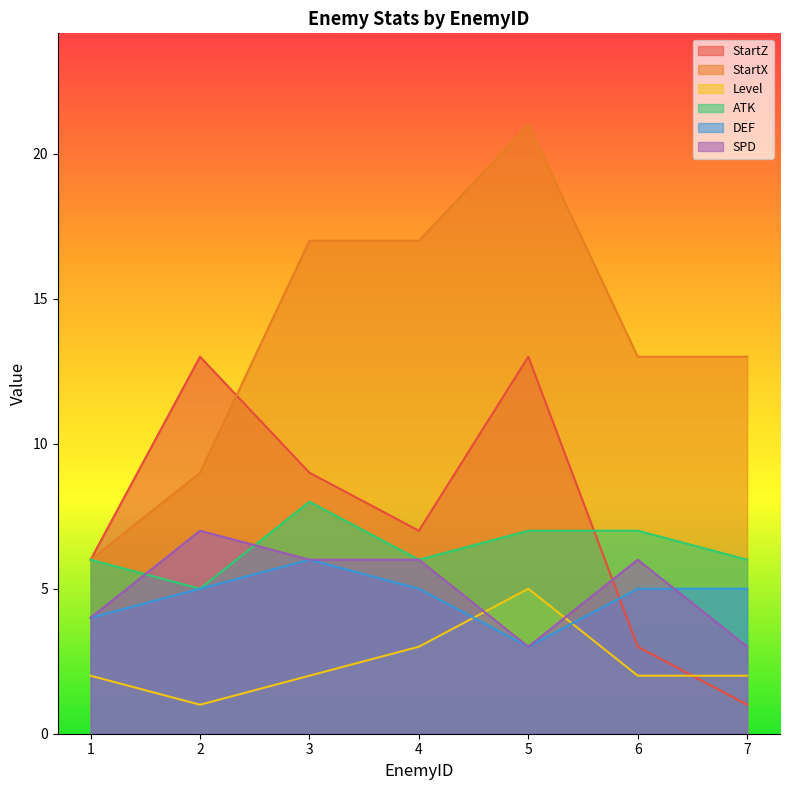

The value of StartZ at 6 is 1. True or false?

False